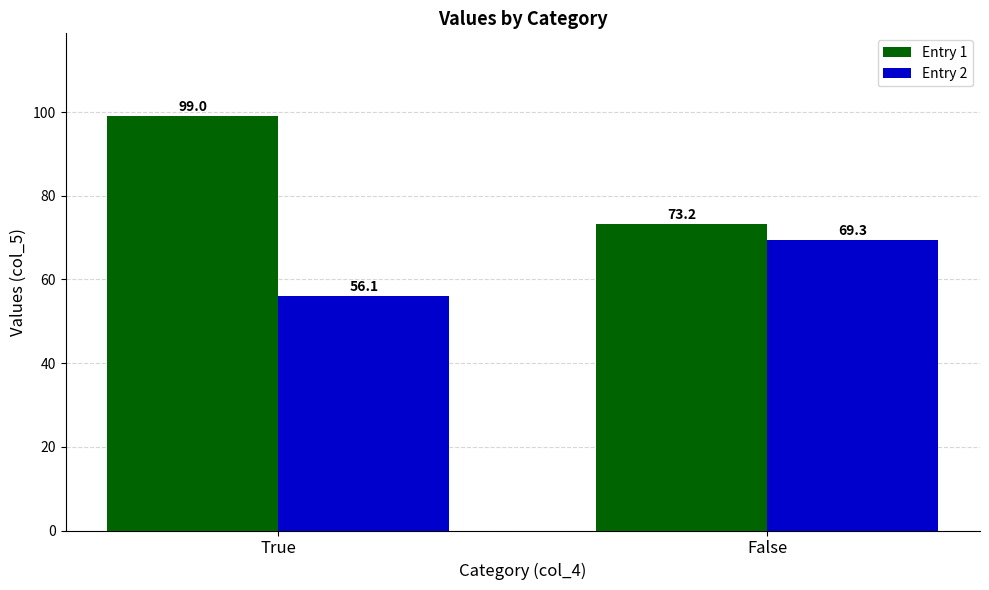

What is the difference between the Entry 1 values at True and False?

25.8